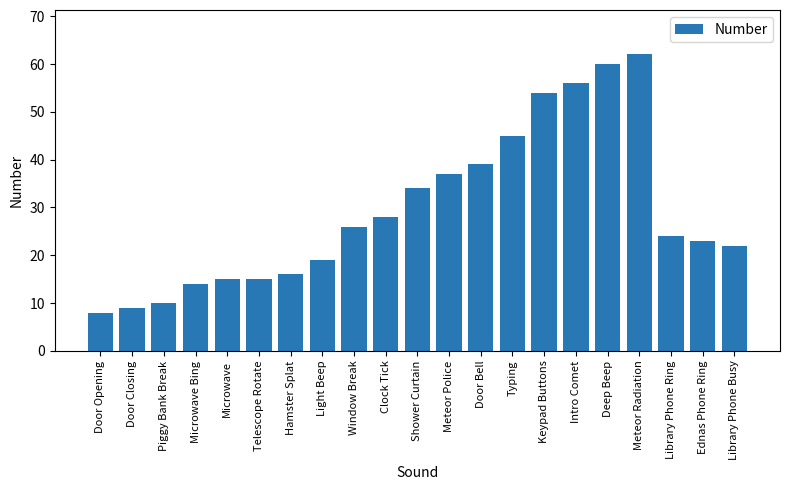

Where does the data first go above 24?

Window Break